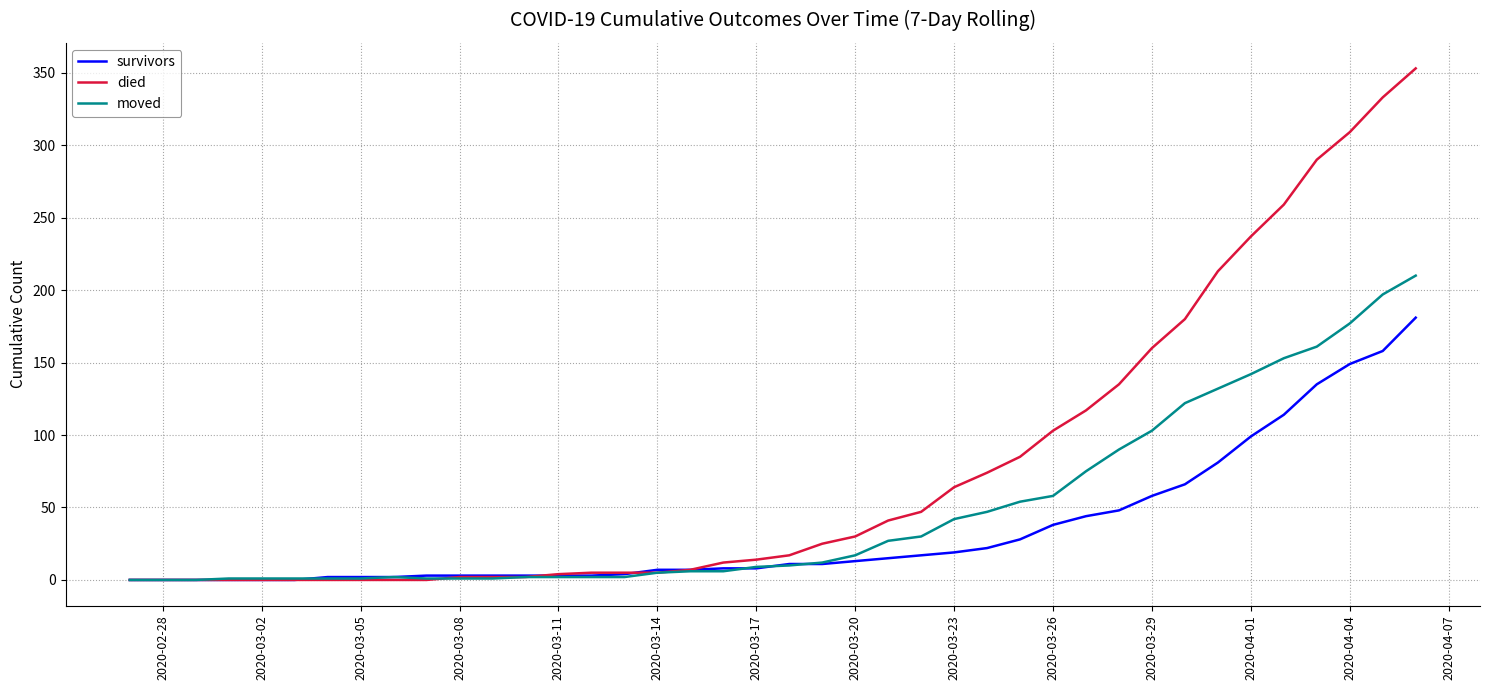

Does the chart have visible grid lines?

Yes